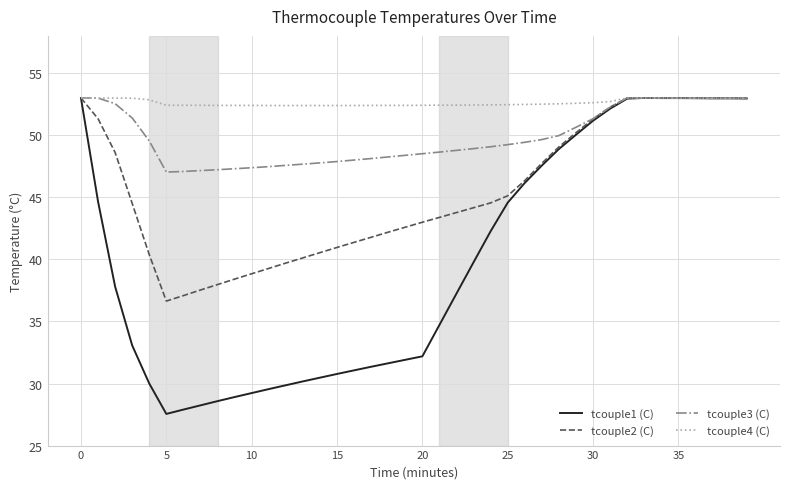

What is the maximum value shown in the chart?

53.0